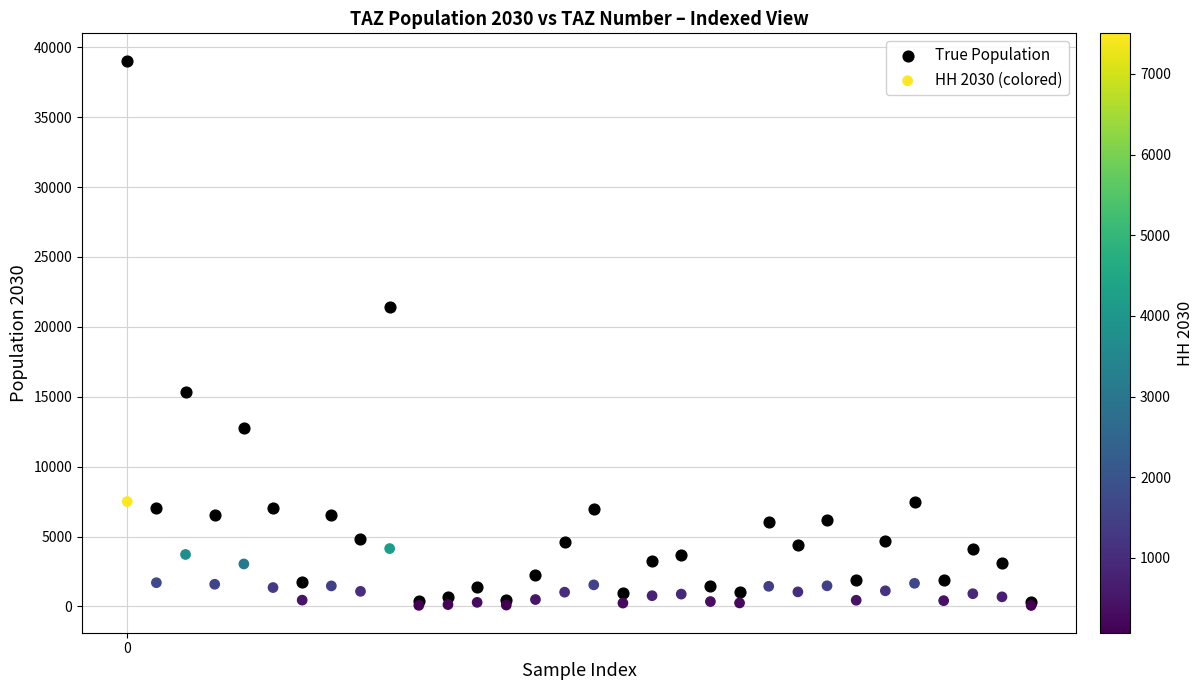

In the True Population series, what Y value is closest to 19692?

21444.0